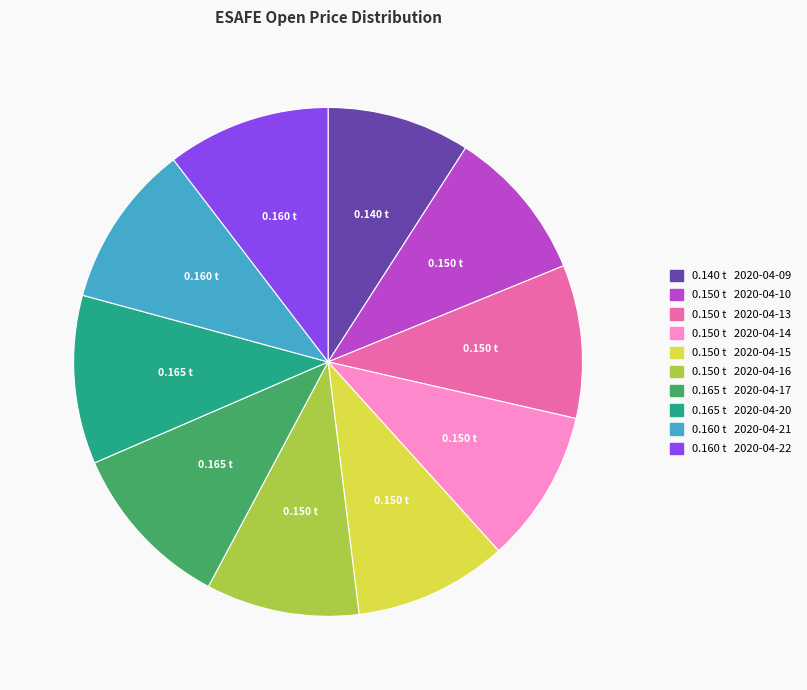

How many segments does this pie chart have?

10